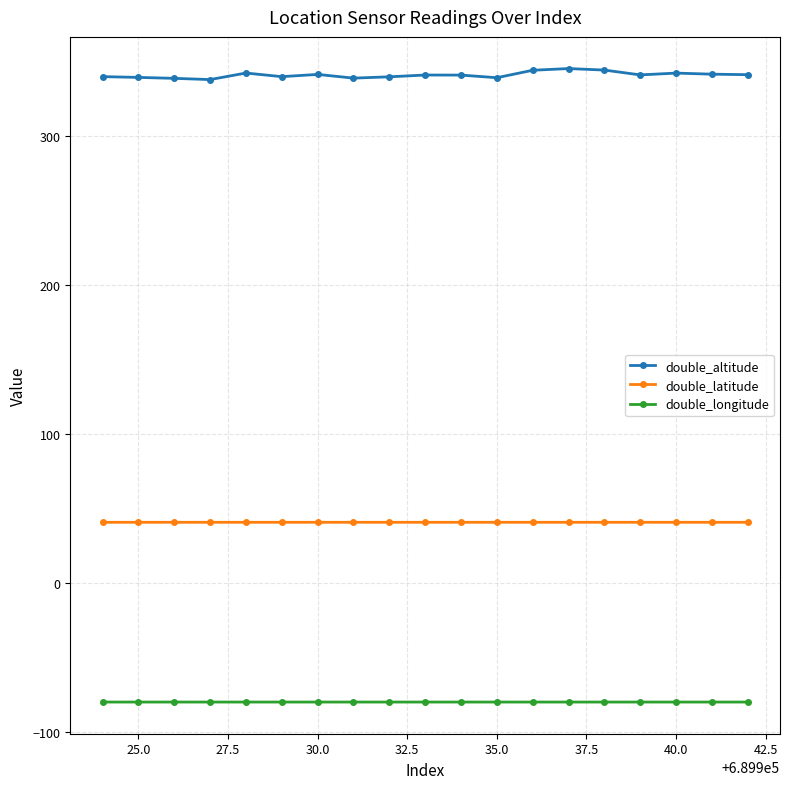

What is the average value of the double_latitude series?

40.6